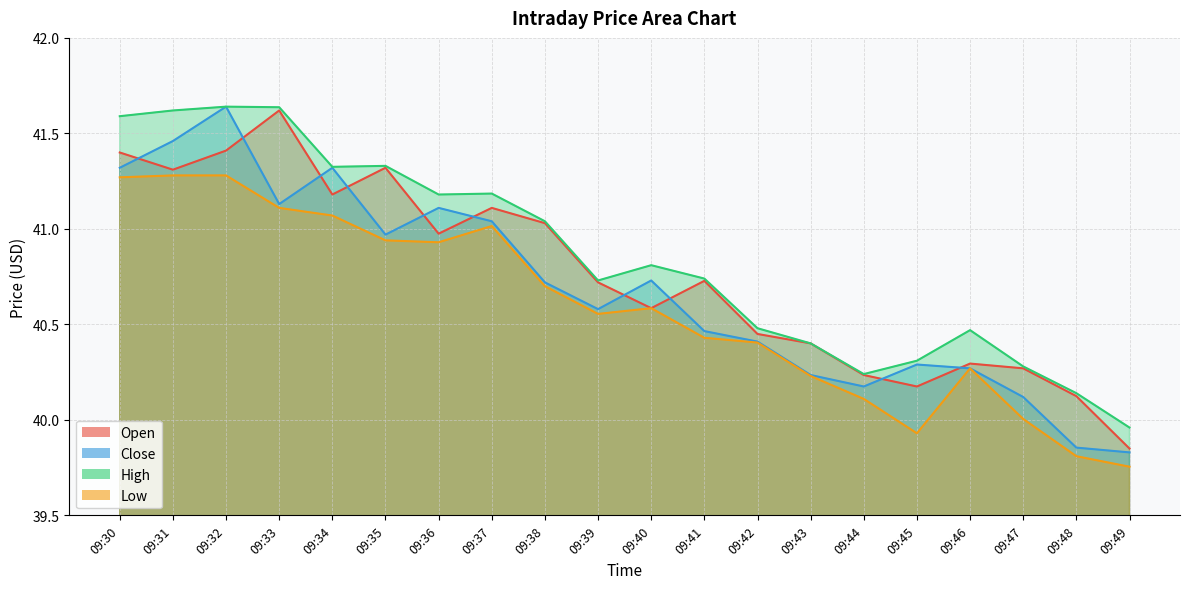

Where is the first local maximum for Open?

09:33